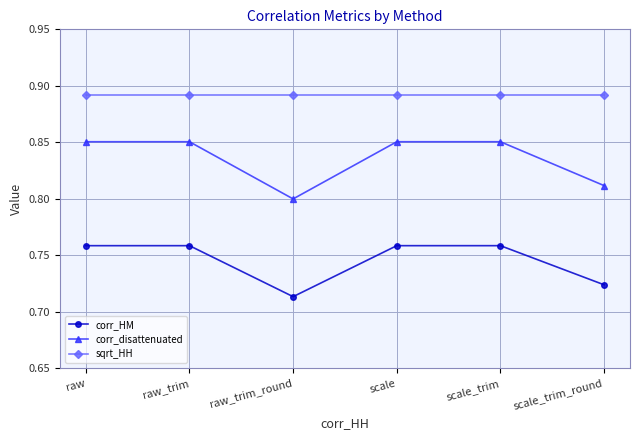

List the series in order of their peak value, highest first.

sqrt_HH, corr_disattenuated, corr_HM